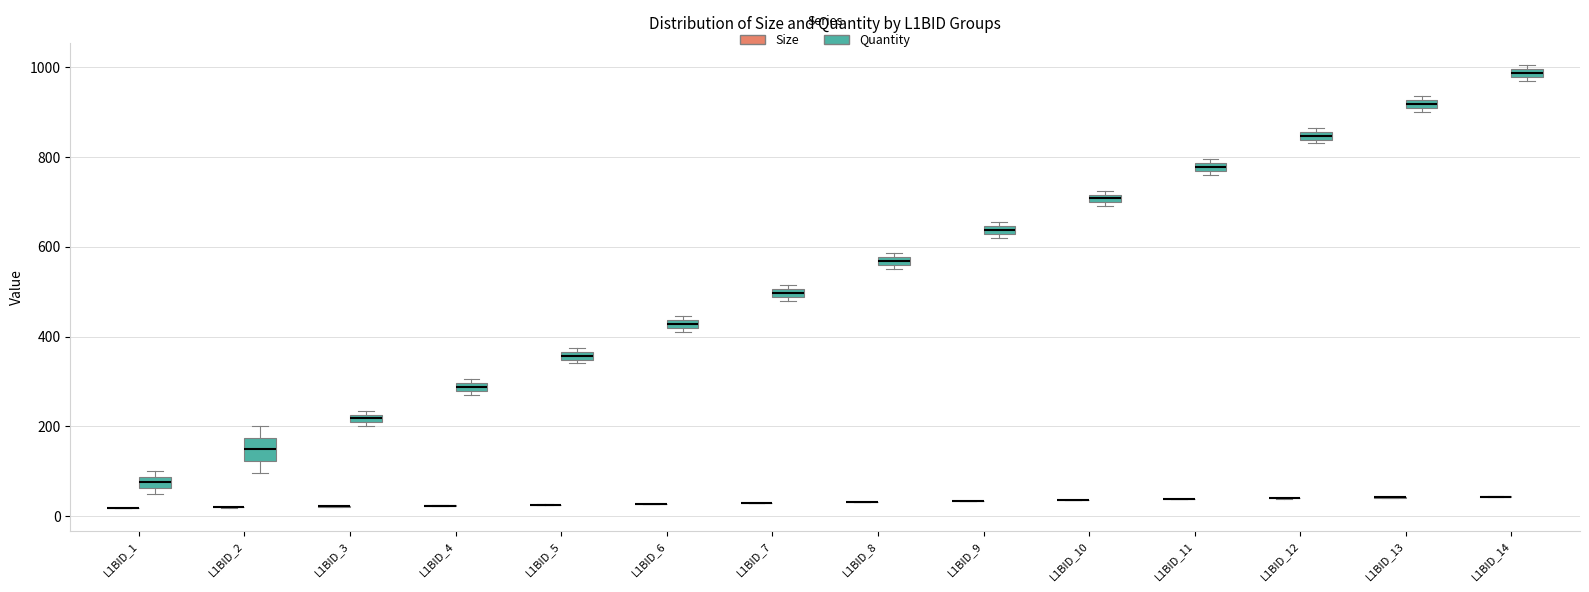

Which box is the tallest, from its lower edge to its upper edge?

L1BID_2 (Quantity)